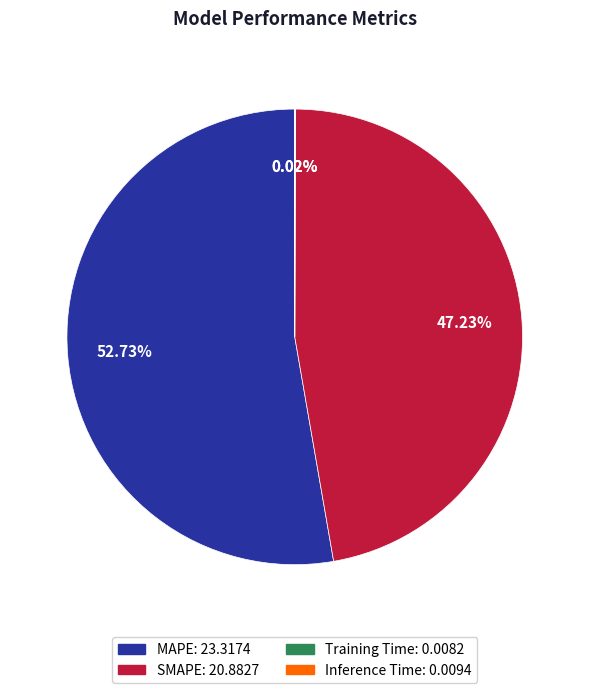

Which has a higher value, MAPE or SMAPE?

MAPE